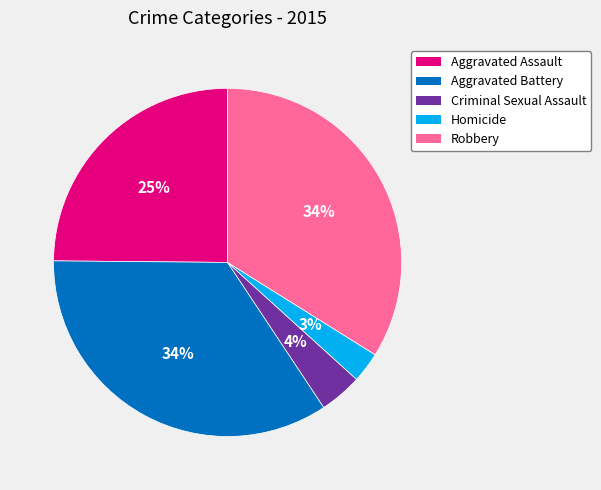

Which category has the smallest portion of the pie?

Homicide